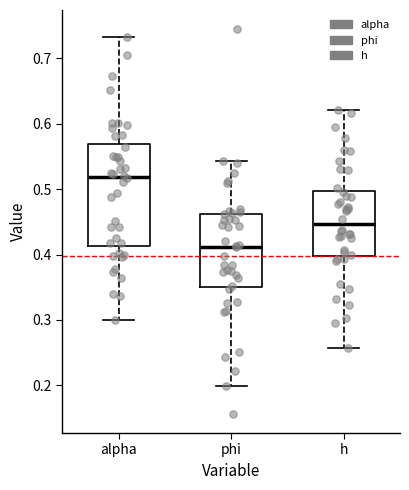

Which box's median line is the highest?

alpha